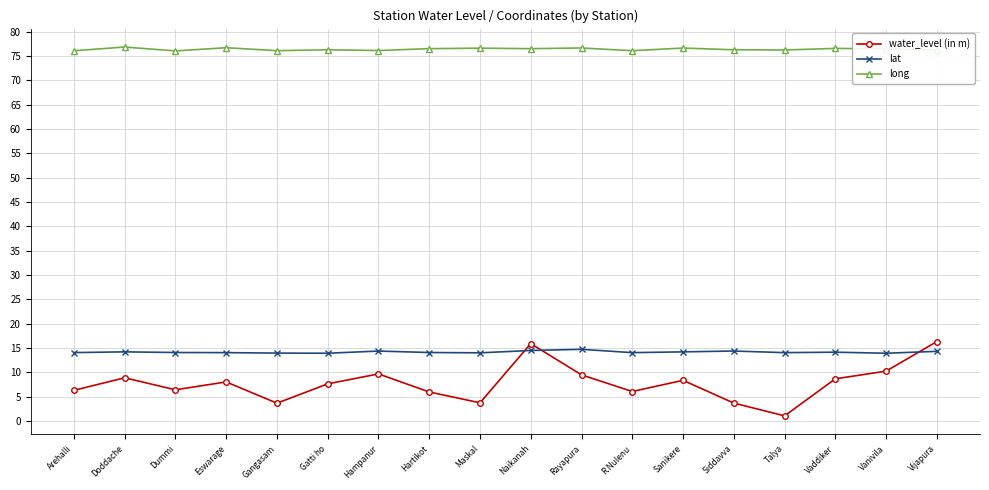

What is the difference between the water_level (in m) values at Hampanur and Naikanah?

6.2